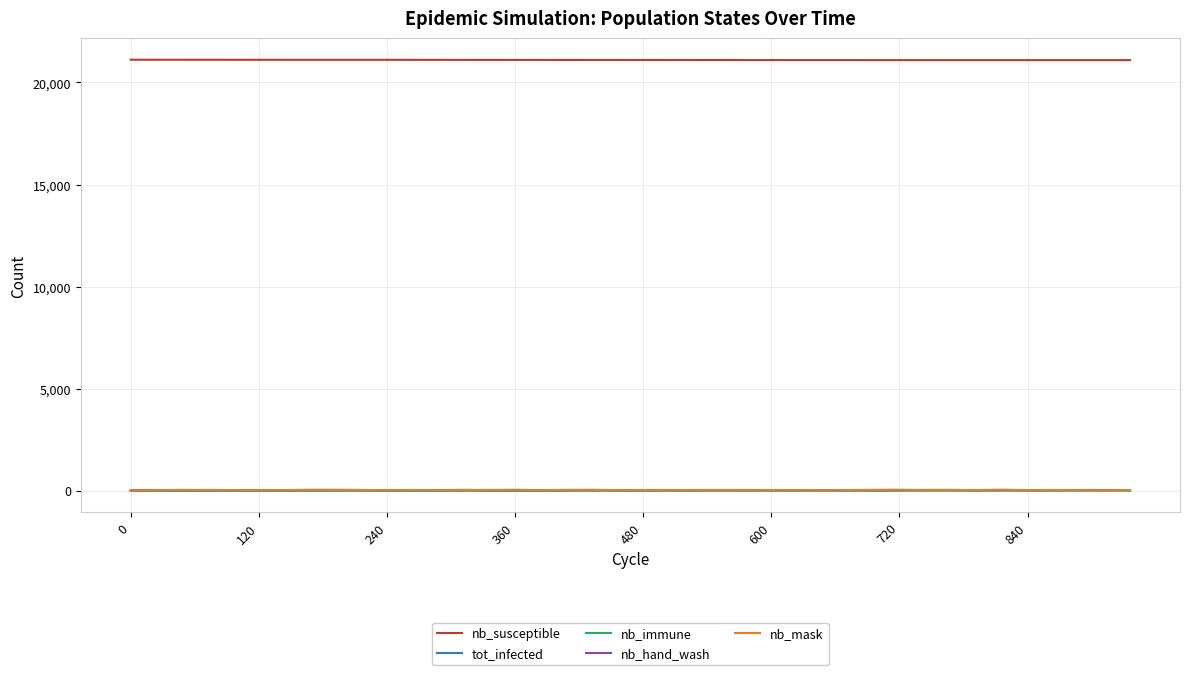

What is the greatest value displayed?

21115